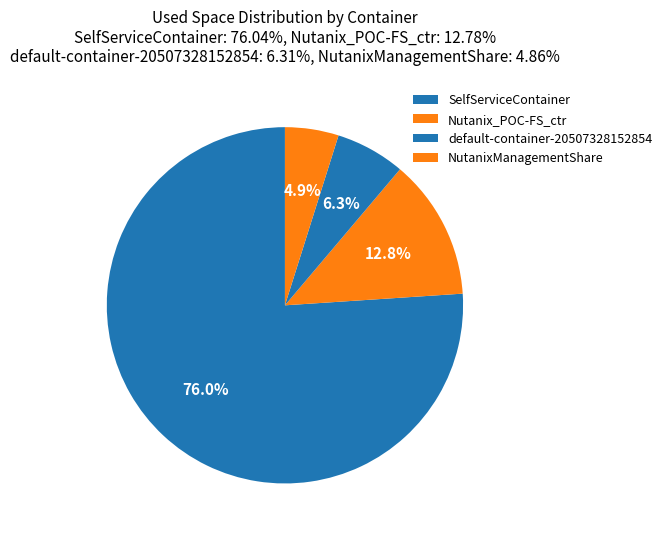

How many slices are in this pie chart?

4